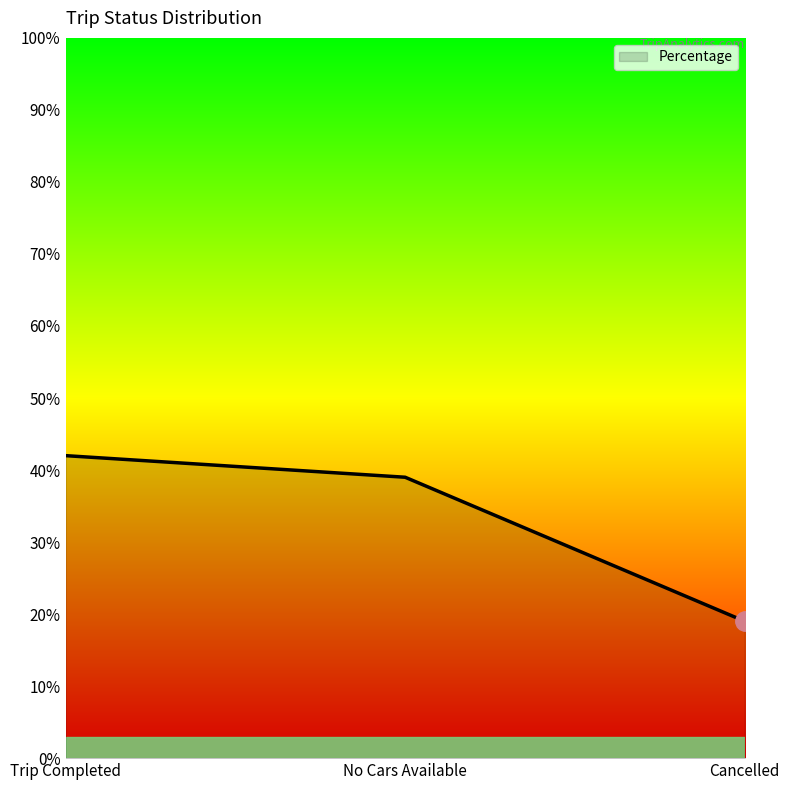

What is the greatest value displayed?

0.4